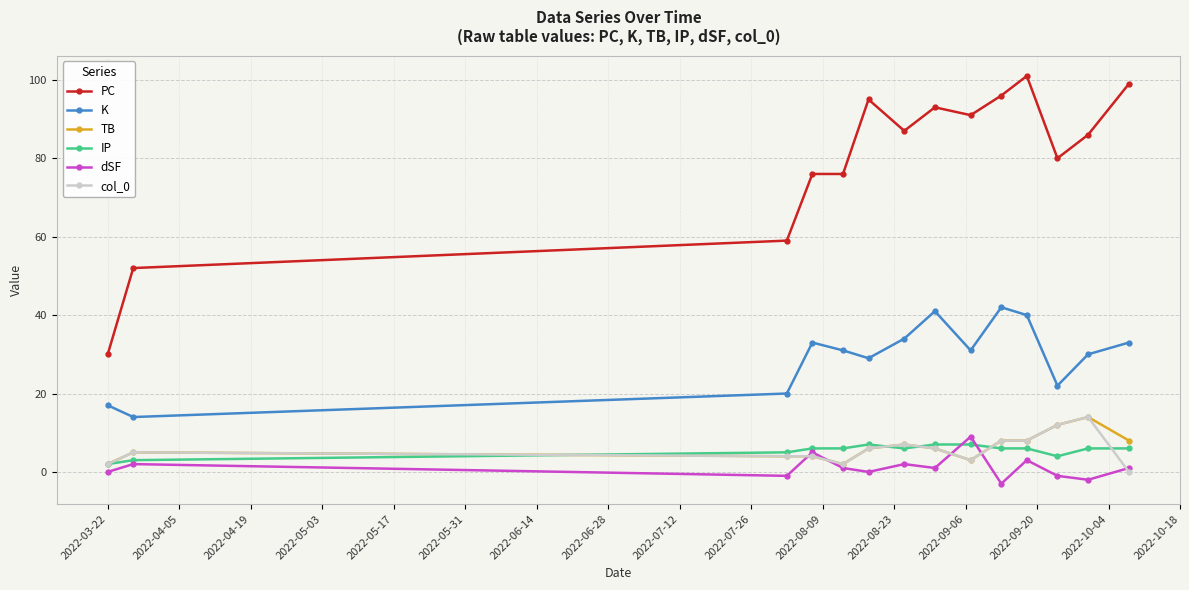

What is the highest value of the TB series?

14